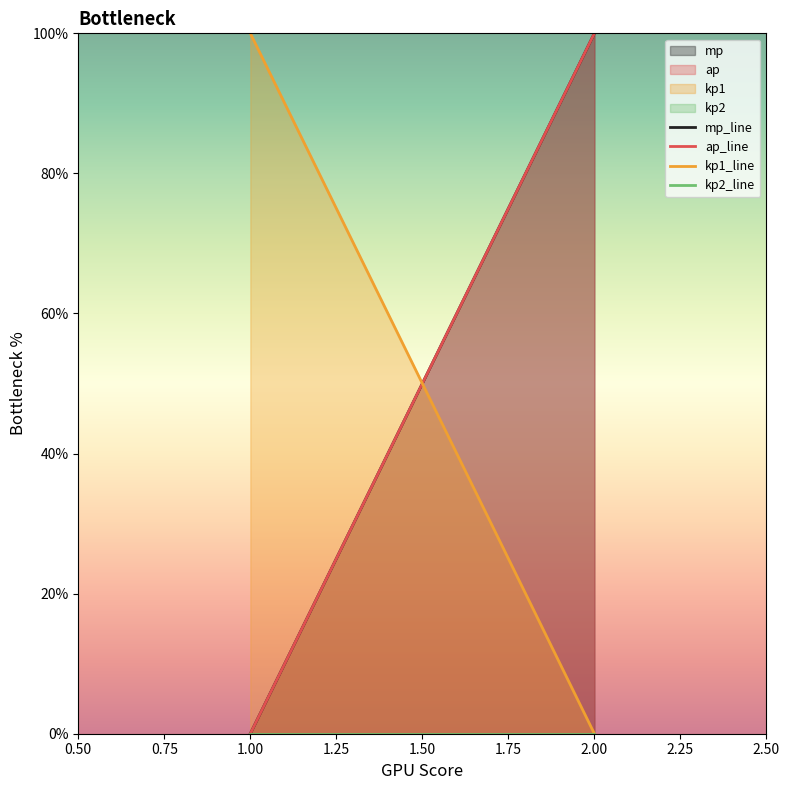

Which series has the widest spread of values?

mp_line